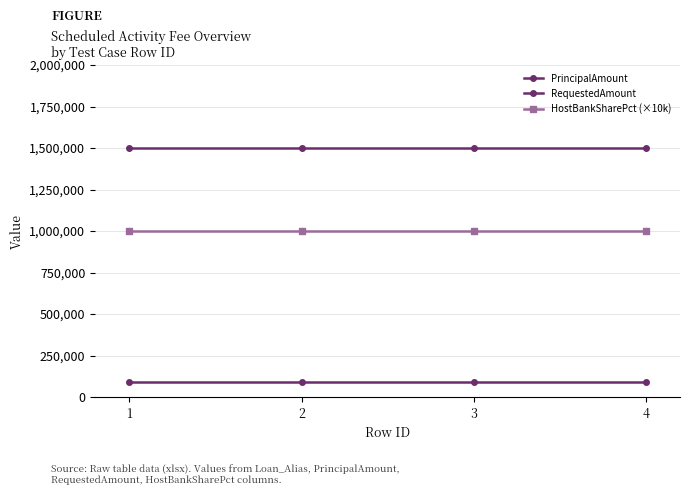

Rank the series by their average value, from highest to lowest.

RequestedAmount, HostBankSharePct (×10k), PrincipalAmount